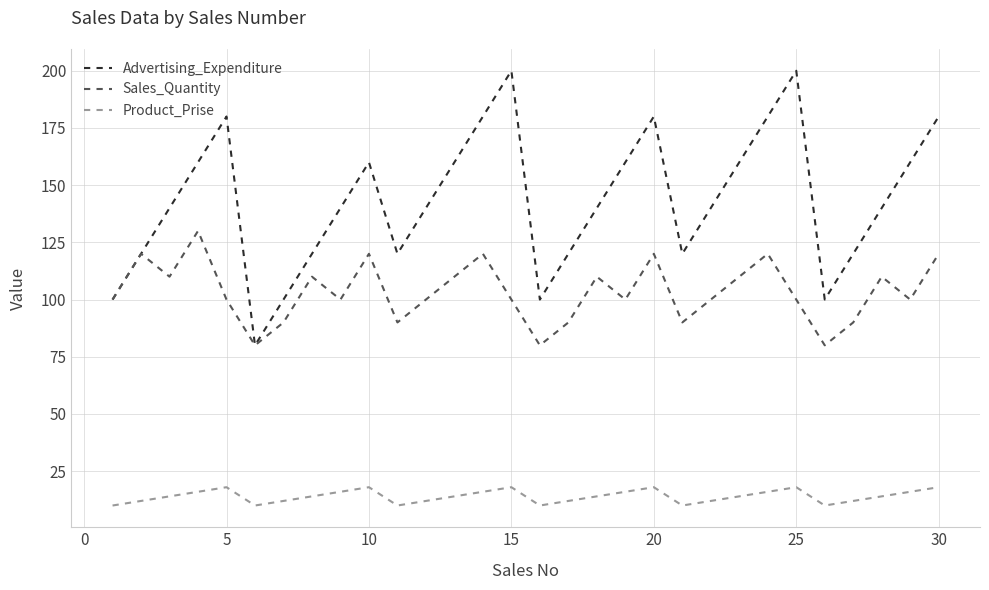

Reading left to right, list all the values displayed in this chart.

Advertising_Expenditure: 100	120	140	160	180	80	100	120	140	160	120	140	160	180	200	100	120	140	160	180	120	140	160	180	200	100	120	140	160	180
Sales_Quantity: 100	120	110	130	100	80	90	110	100	120	90	100	110	120	100	80	90	110	100	120	90	100	110	120	100	80	90	110	100	120
Product_Prise: 10	12	14	16	18	10	12	14	16	18	10	12	14	16	18	10	12	14	16	18	10	12	14	16	18	10	12	14	16	18